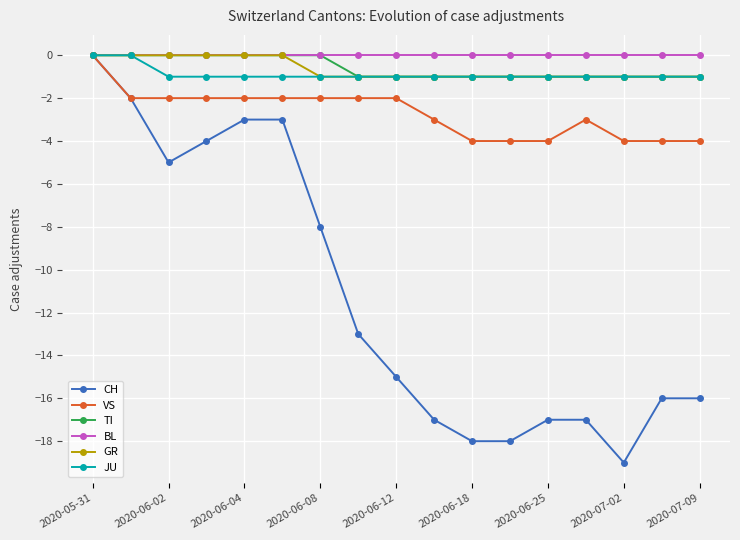

Which series has the largest range (max minus min)?

CH